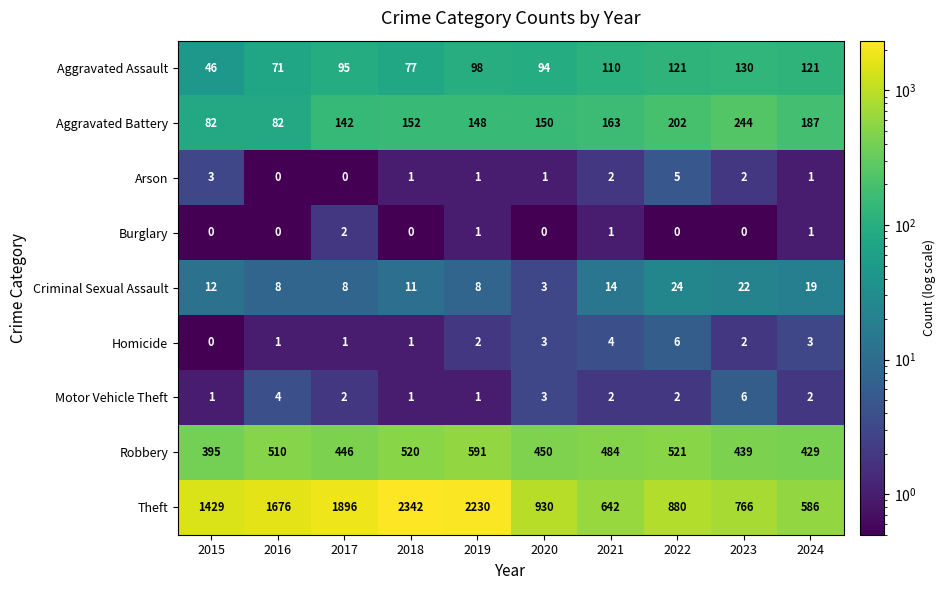

Count the number of categories in the chart.

10